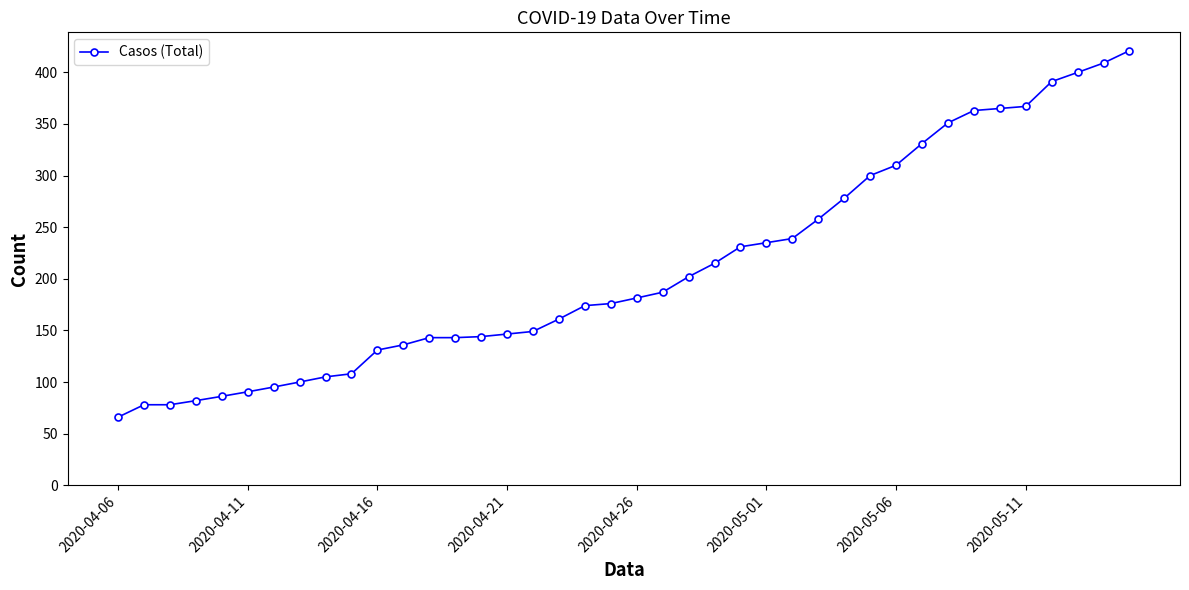

What is the smallest value displayed?

66.0